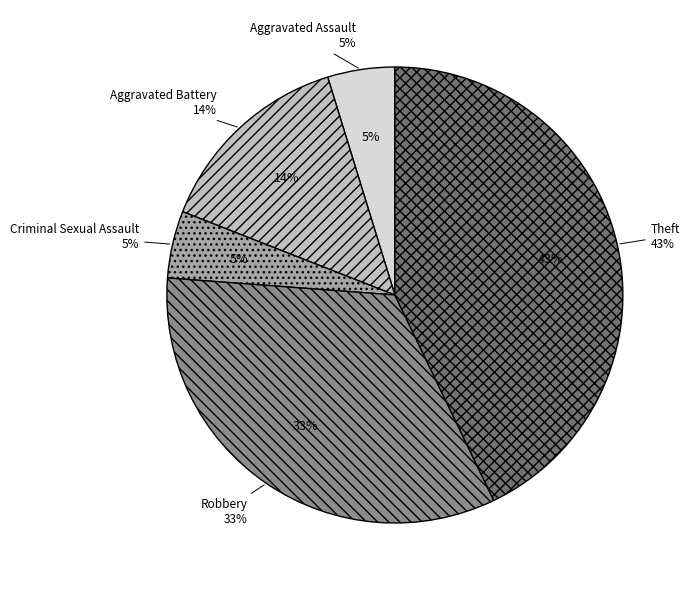

To the nearest percent, what is the average slice percentage?

20%